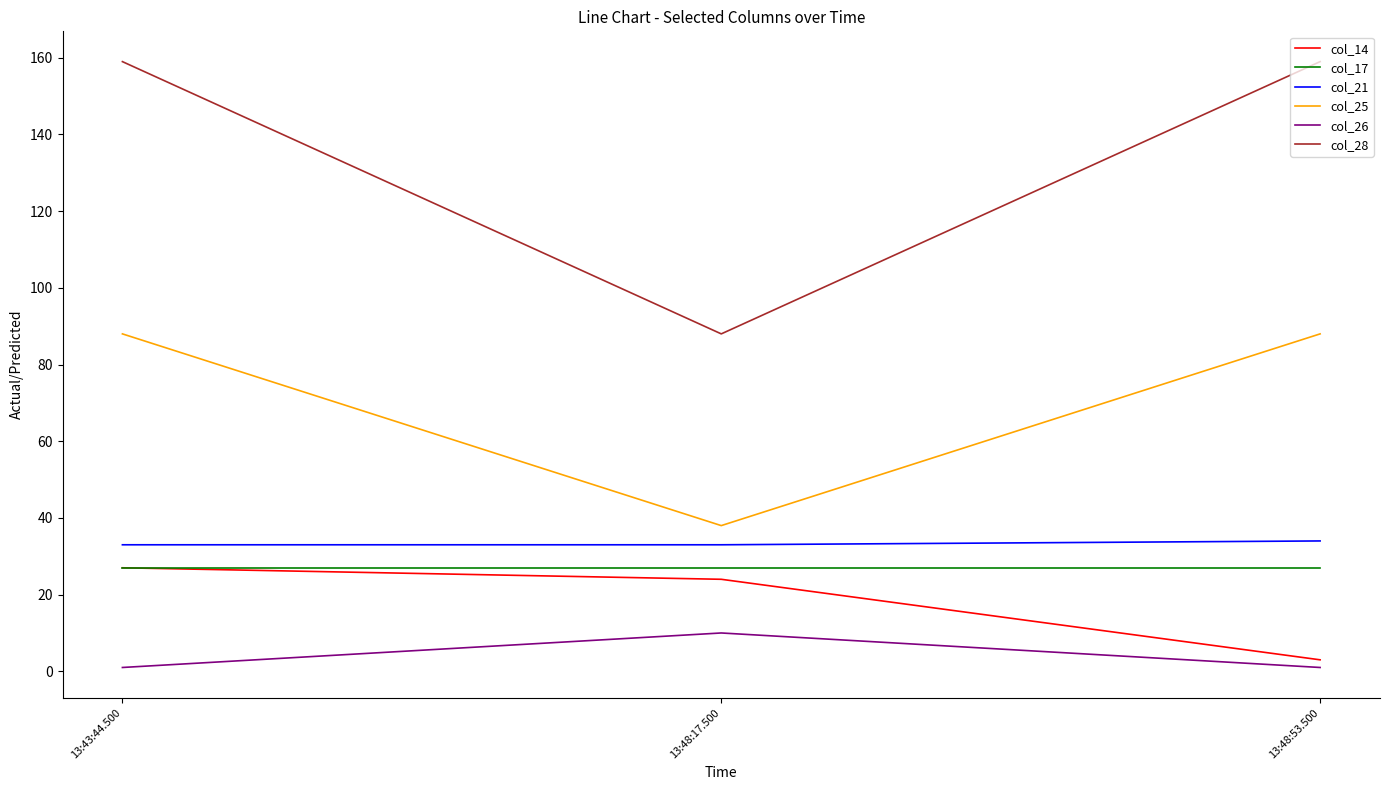

Is the value of col_28 at 13:48:17.500 greater than the value of col_17 at 13:48:53.500?

Yes